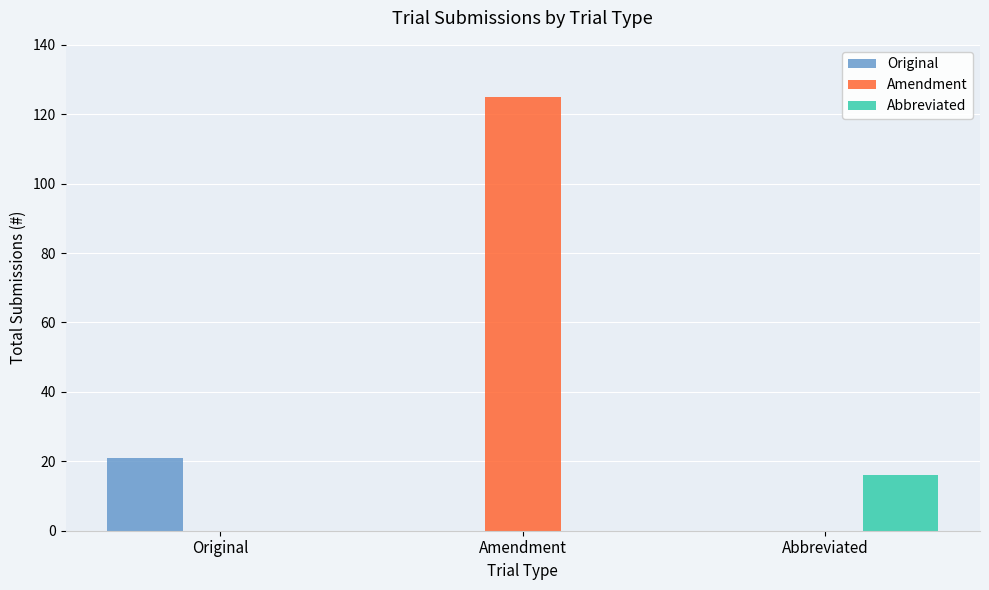

At which label does Amendment reach its peak?

Amendment